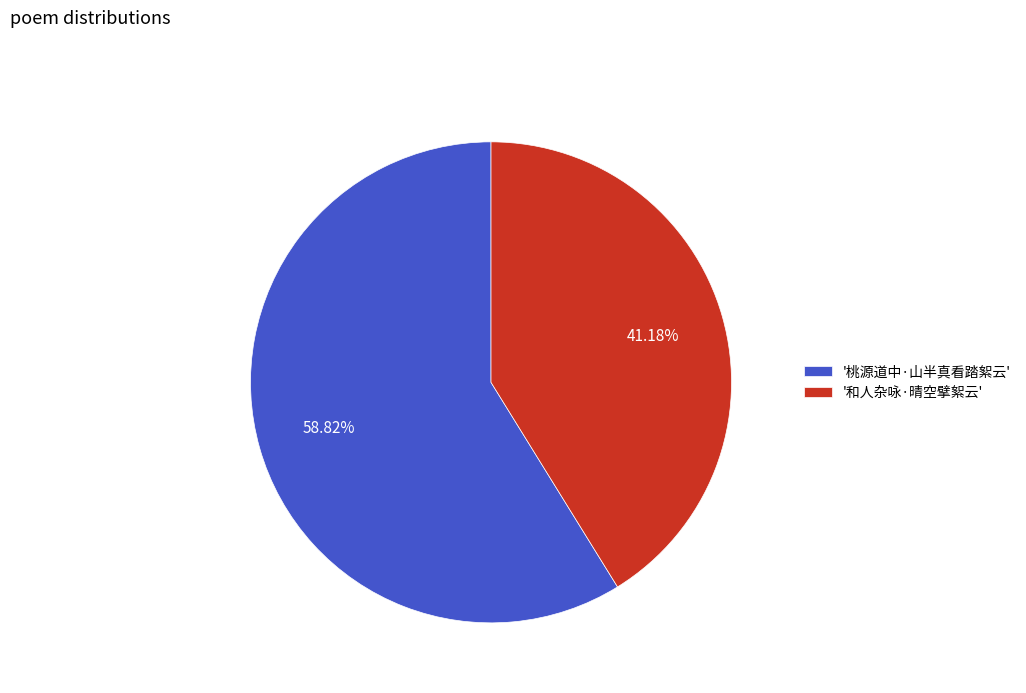

Between '桃源道中·山半真看踏絮云' and '和人杂咏·晴空擘絮云', which is larger?

'桃源道中·山半真看踏絮云'